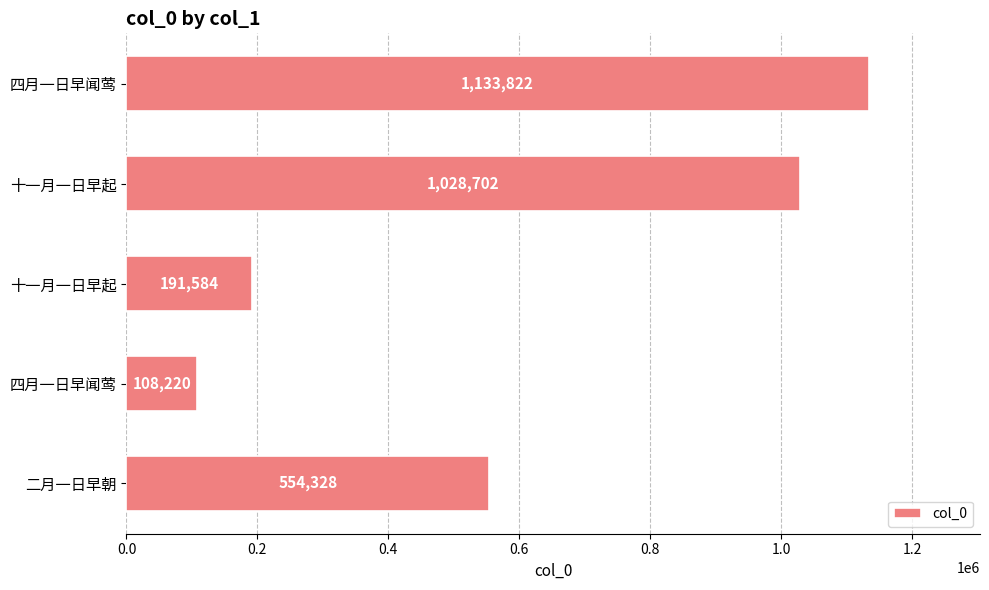

How many series are shown in this chart?

1